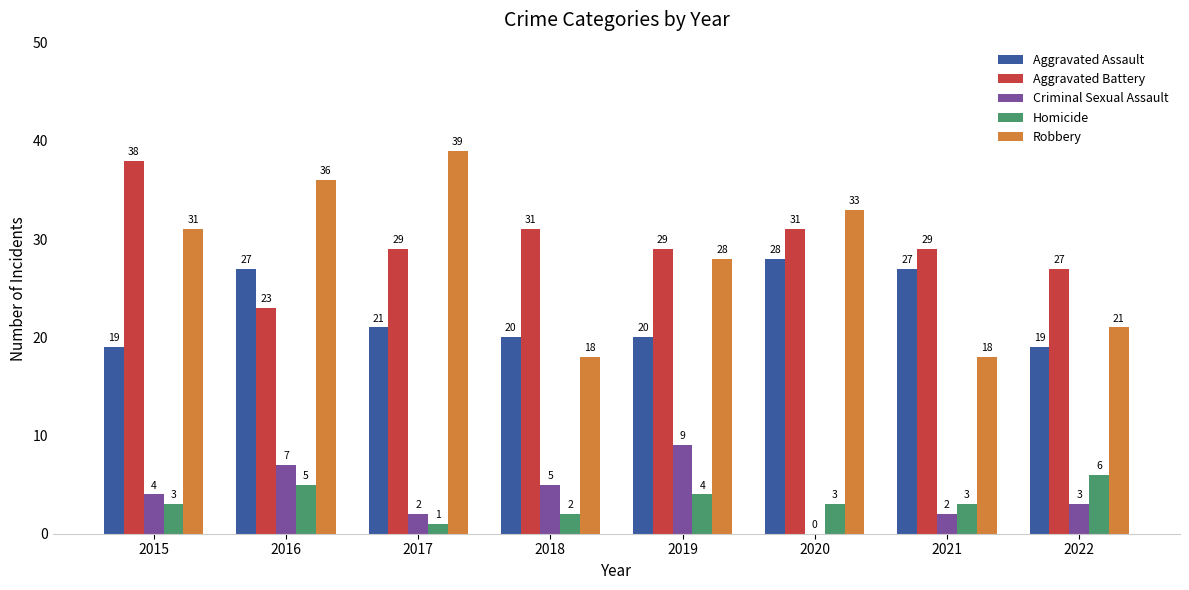

What is the greatest value displayed?

39